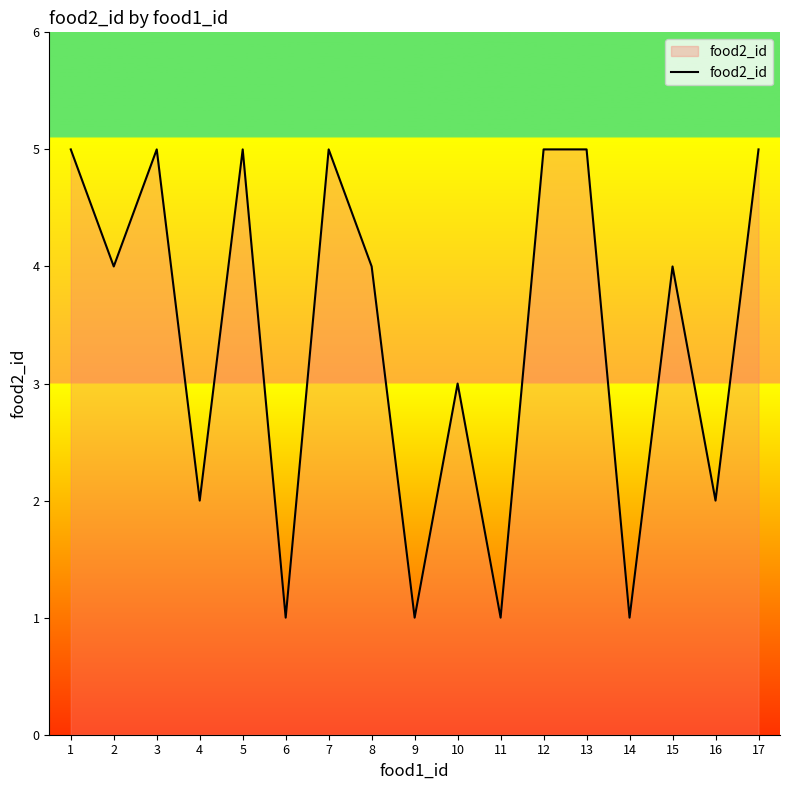

True or false: the data shows 2 at 14.

False